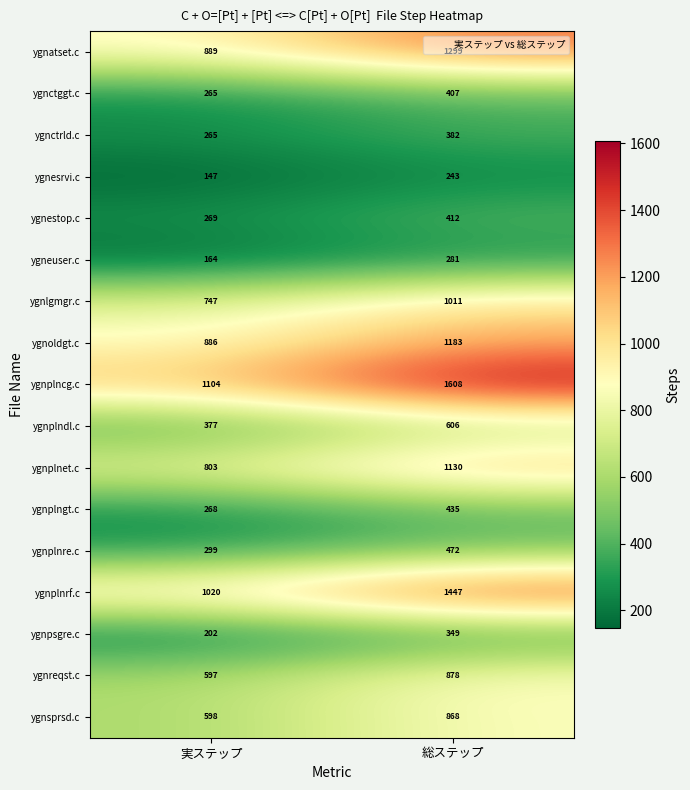

Read the ygneuser.c value at 実ステップ.

164